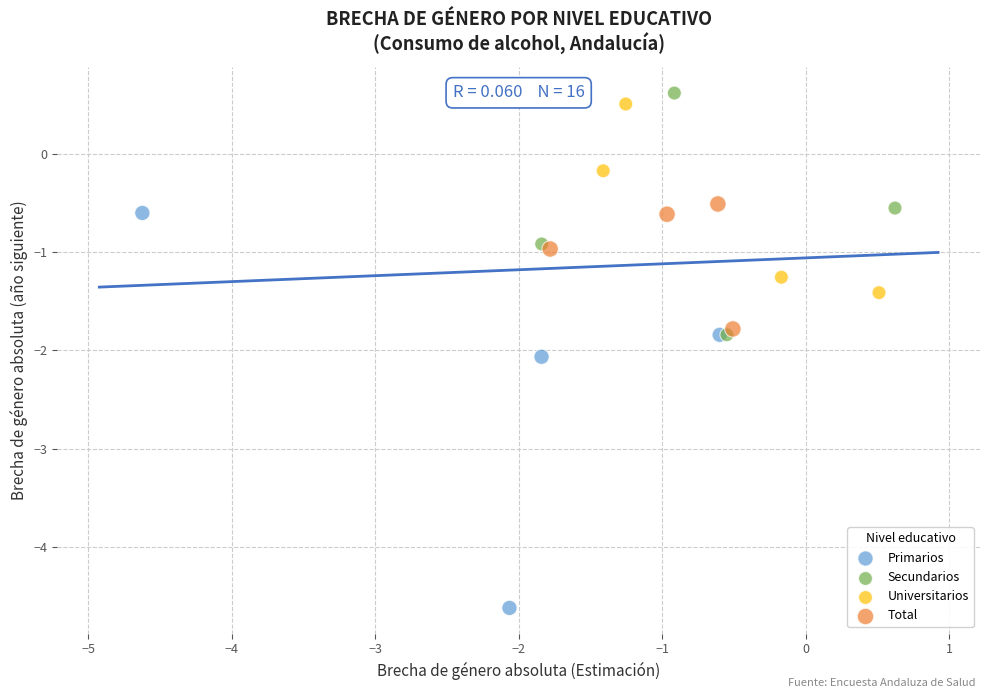

Which series reaches the minimum Y coordinate?

Primarios